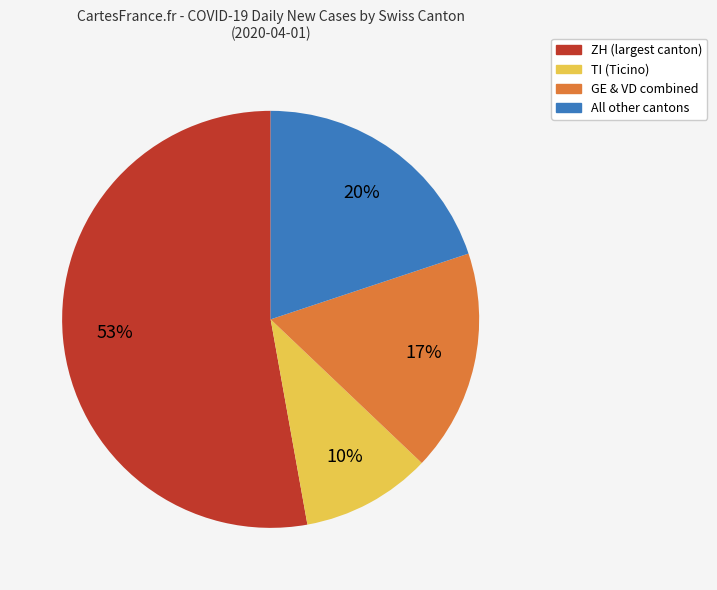

To the nearest percent, what is the difference between the largest and smallest slice percentages?

43%